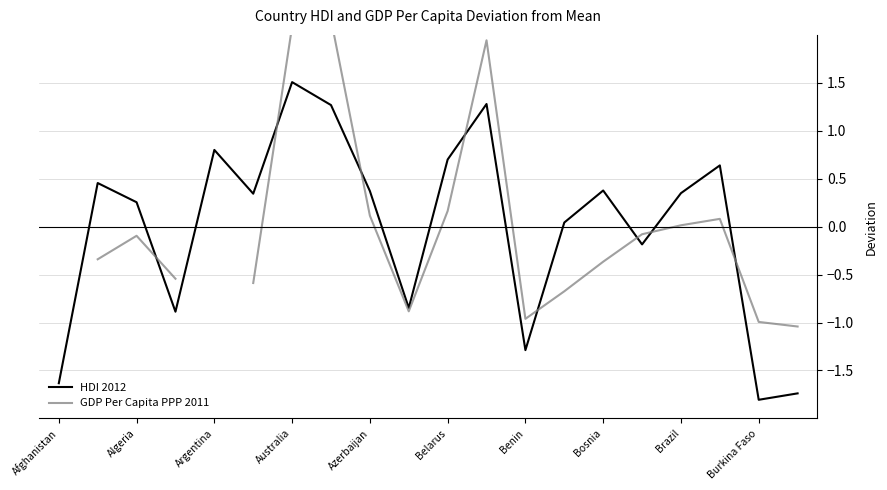

What is the maximum value for HDI 2012?

1.5